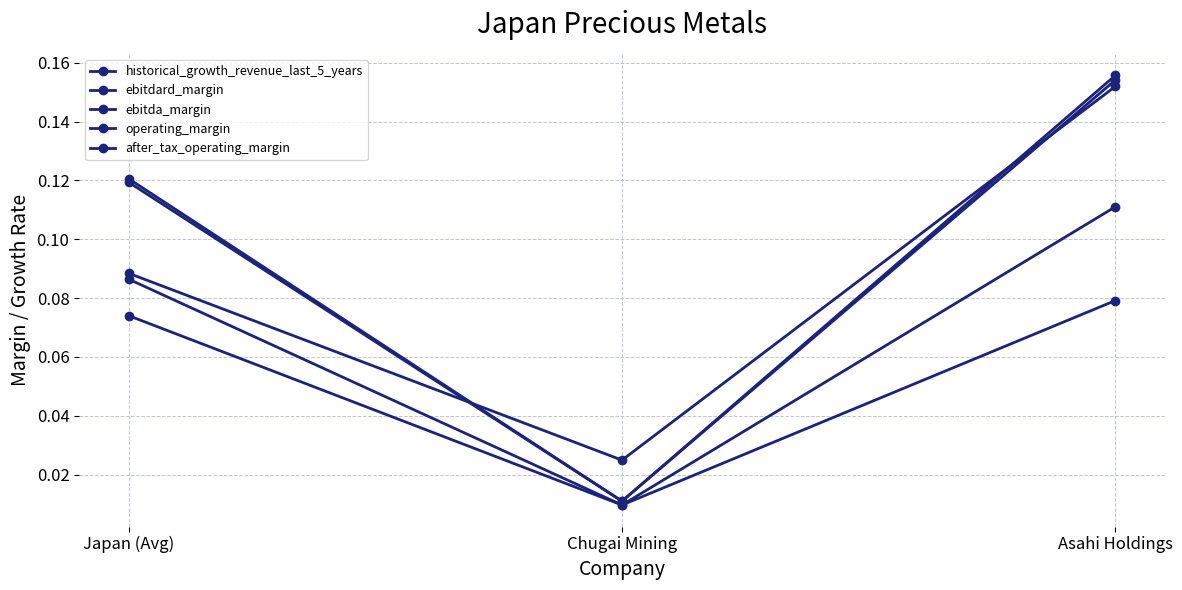

The operating_margin series shows 0.0 at Japan (Avg). True or false?

False